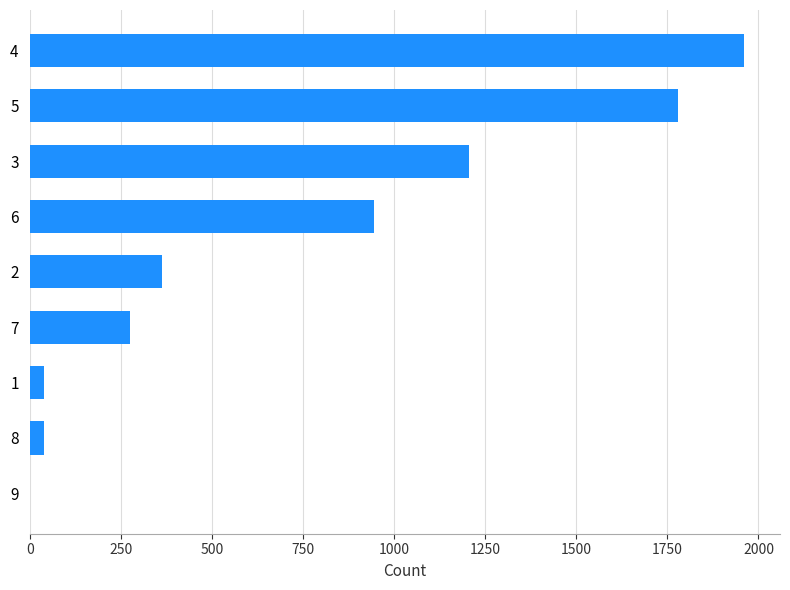

At which label is the value closest to 981?

6